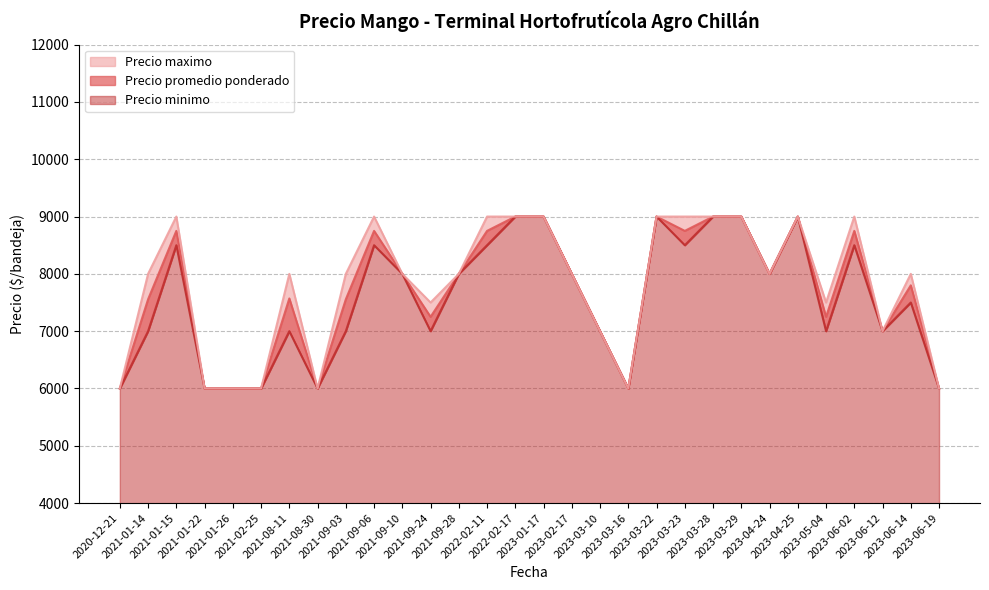

Rank the series at 2022-02-11 from highest to lowest value.

Precio maximo, Precio promedio ponderado, Precio minimo